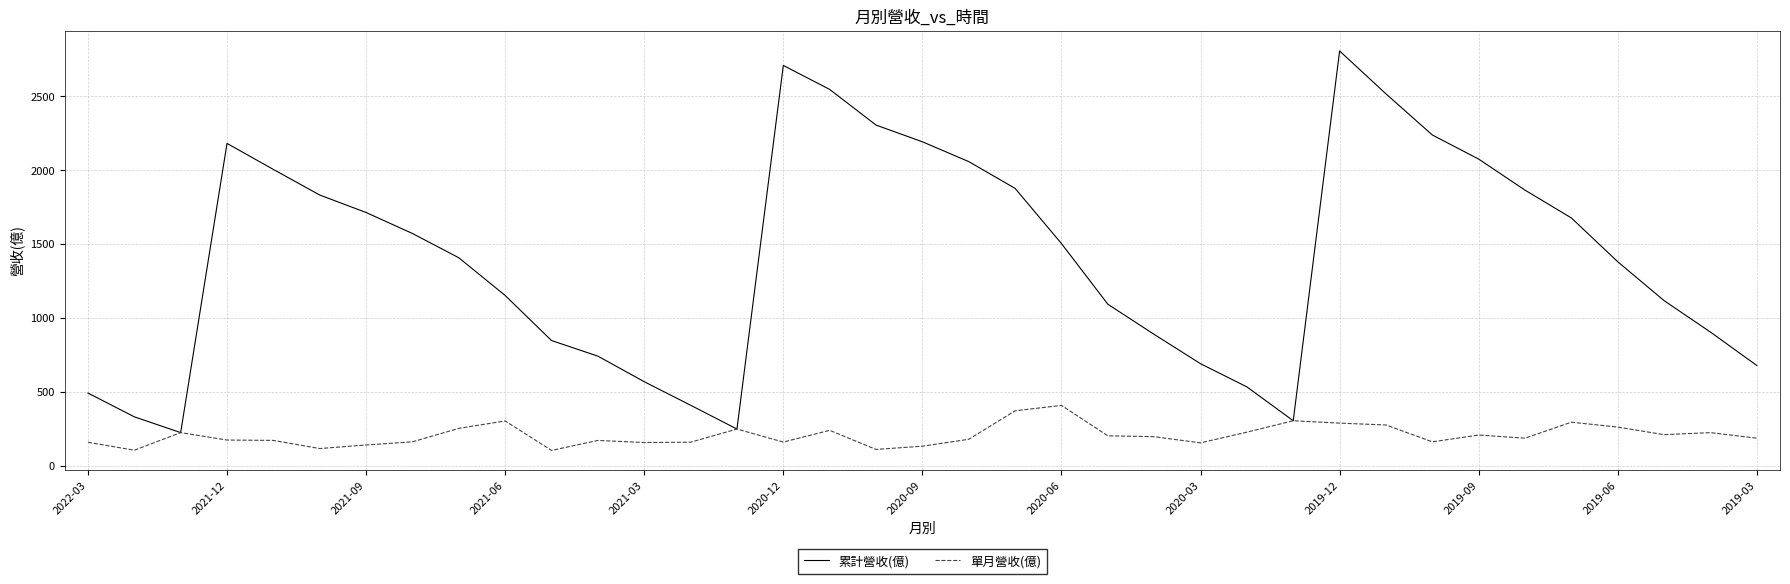

Which series has the widest spread of values?

累計營收(億)